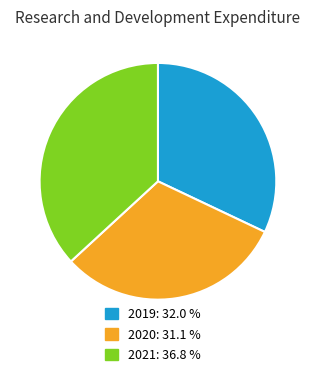

Count the number of slices in the pie.

3